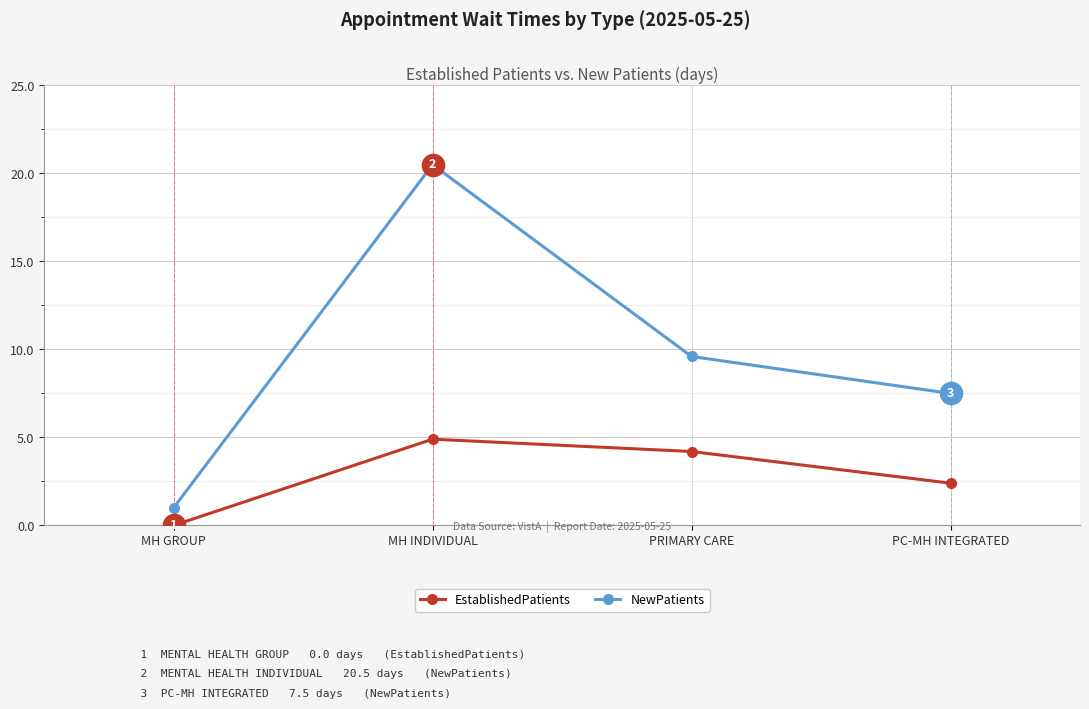

Is it true that NewPatients equals 20.5 at MH INDIVIDUAL?

True